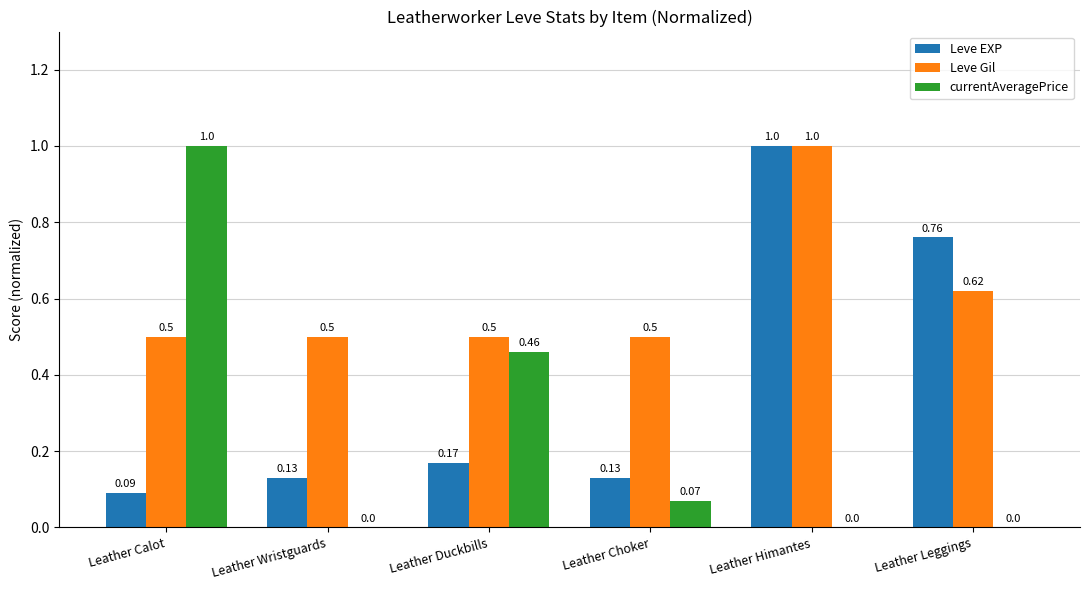

What is the sum of all Leve EXP values?

2.3